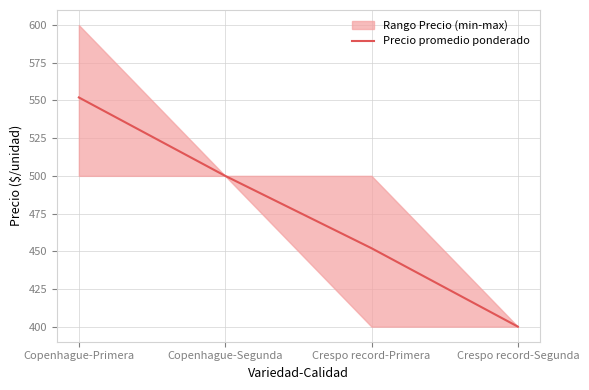

Rank the categories by Precio promedio ponderado value from lowest to highest.

Crespo record-Segunda, Crespo record-Primera, Copenhague-Segunda, Copenhague-Primera